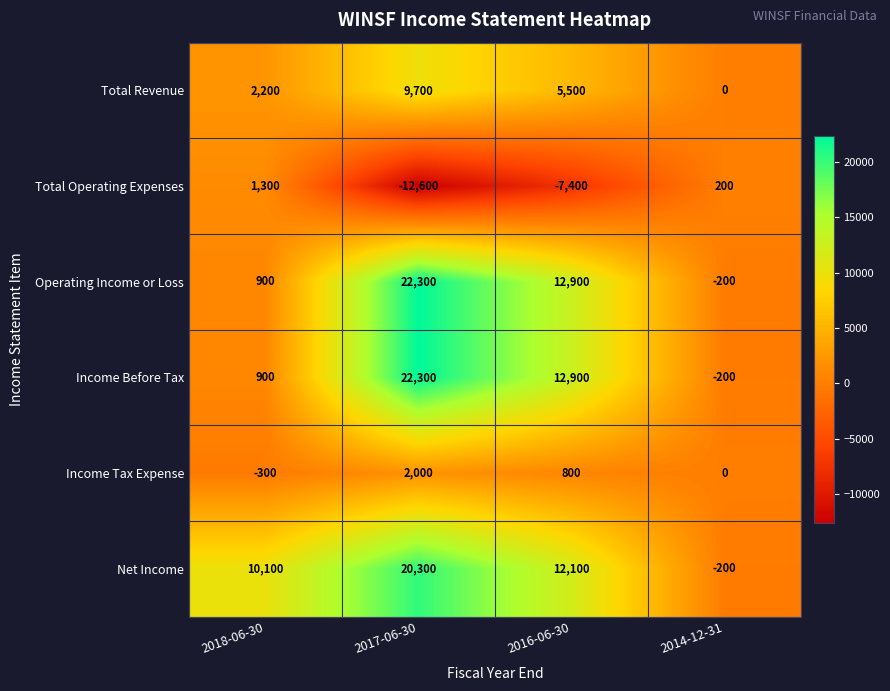

How many categories are shown in the chart?

4